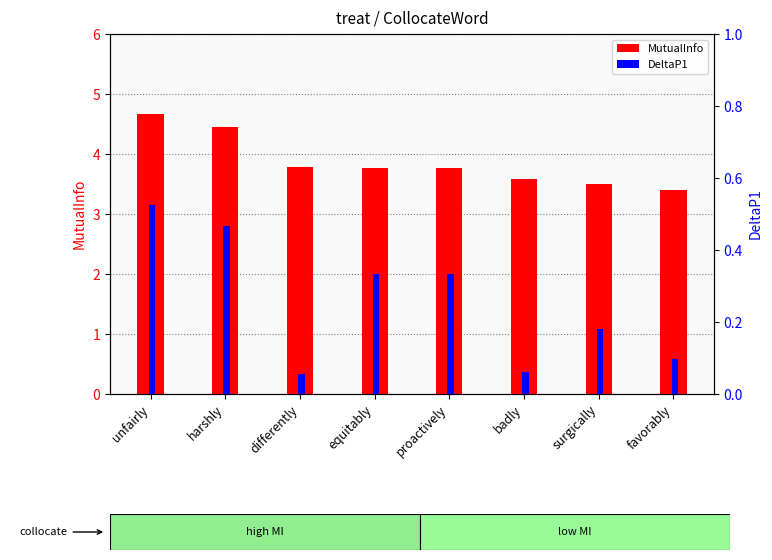

What is the minimum value for DeltaP1?

0.1